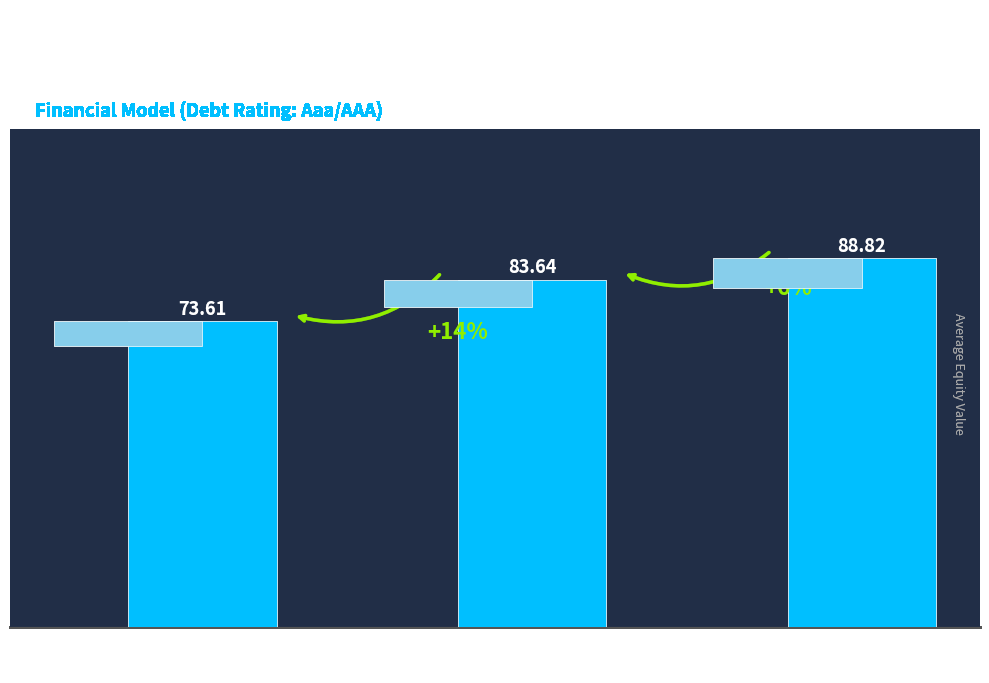

What is the difference between the values at Certificate or
Diploma and Bachelor's
Degree?

10.0